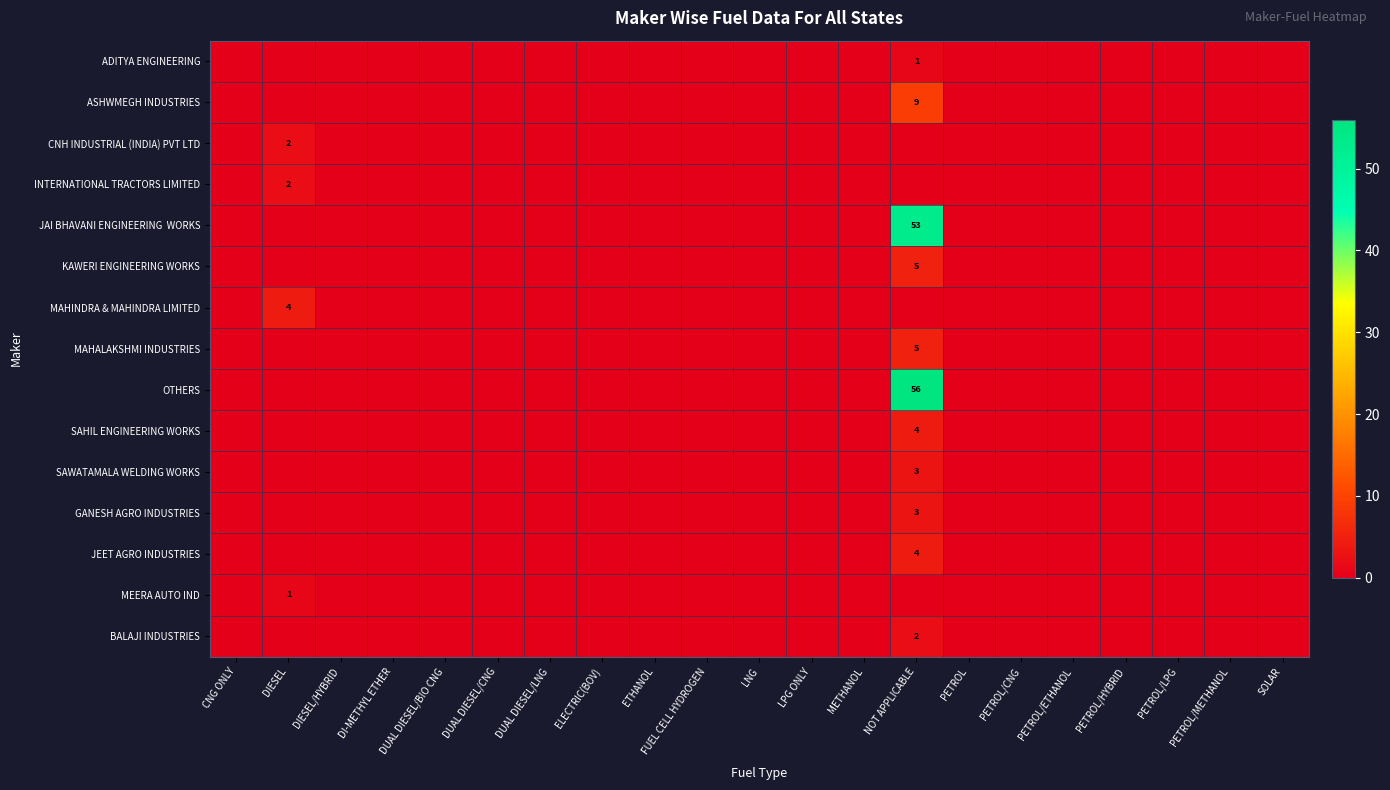

Rank the series by their maximum value, from lowest to highest.

ADITYA ENGINEERING, MEERA AUTO IND, CNH INDUSTRIAL (INDIA) PVT LTD, INTERNATIONAL TRACTORS LIMITED, BALAJI INDUSTRIES, SAWATAMALA WELDING WORKS, GANESH AGRO INDUSTRIES, MAHINDRA & MAHINDRA LIMITED, SAHIL ENGINEERING WORKS, JEET AGRO INDUSTRIES, KAWERI ENGINEERING WORKS, MAHALAKSHMI INDUSTRIES, ASHWMEGH INDUSTRIES, JAI BHAVANI ENGINEERING WORKS, OTHERS